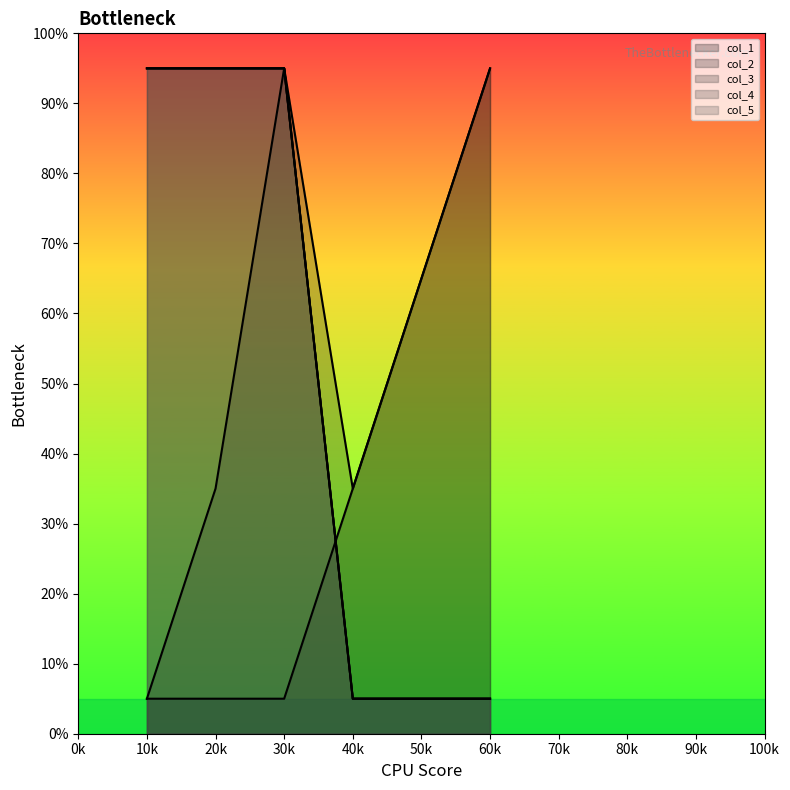

Reading left to right, what are all the values shown in this chart?

col_1: 10k=5	20k=5	30k=5	40k=35	50k=65	60k=95
col_2: 10k=5	20k=35	30k=95	40k=35	50k=65	60k=95
col_3: 10k=95	20k=95	30k=95	40k=5	50k=5	60k=5
col_4: 10k=95	20k=95	30k=95	40k=5	50k=5	60k=5
col_5: 10k=95	20k=95	30k=95	40k=5	50k=5	60k=5